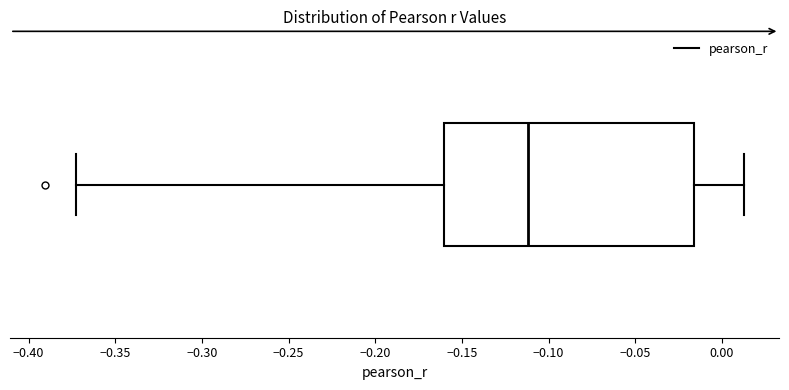

Read this box plot against the x-axis: the position of the median line, the range covered by the box, and the ends of both whiskers. The values are not printed on the chart, so give them approximately, as read against the axis.

median -0.110, box -0.160 to -0.015, whiskers -0.375 to 0.015